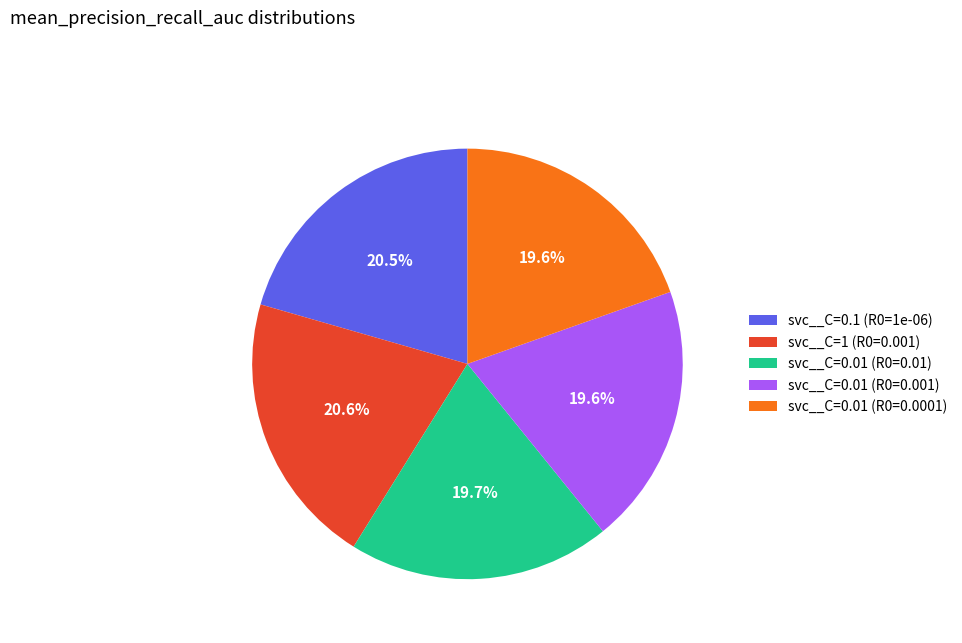

Does svc__C=0.01 (R0=0.01) account for over 50% of the chart?

No